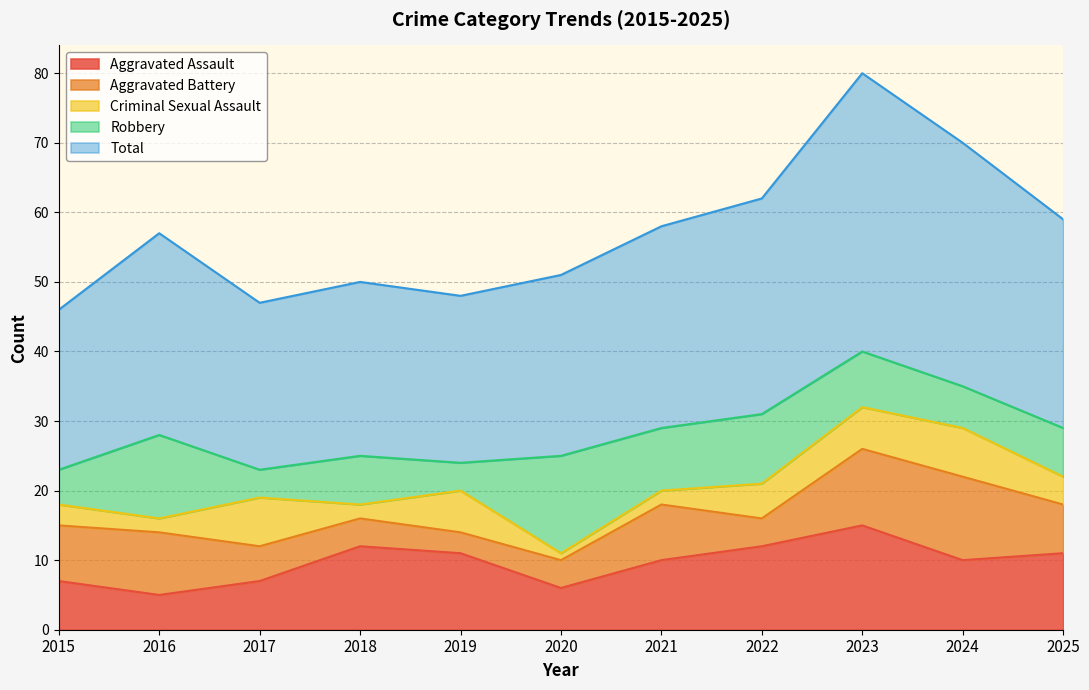

Which series has the largest range (max minus min)?

Total